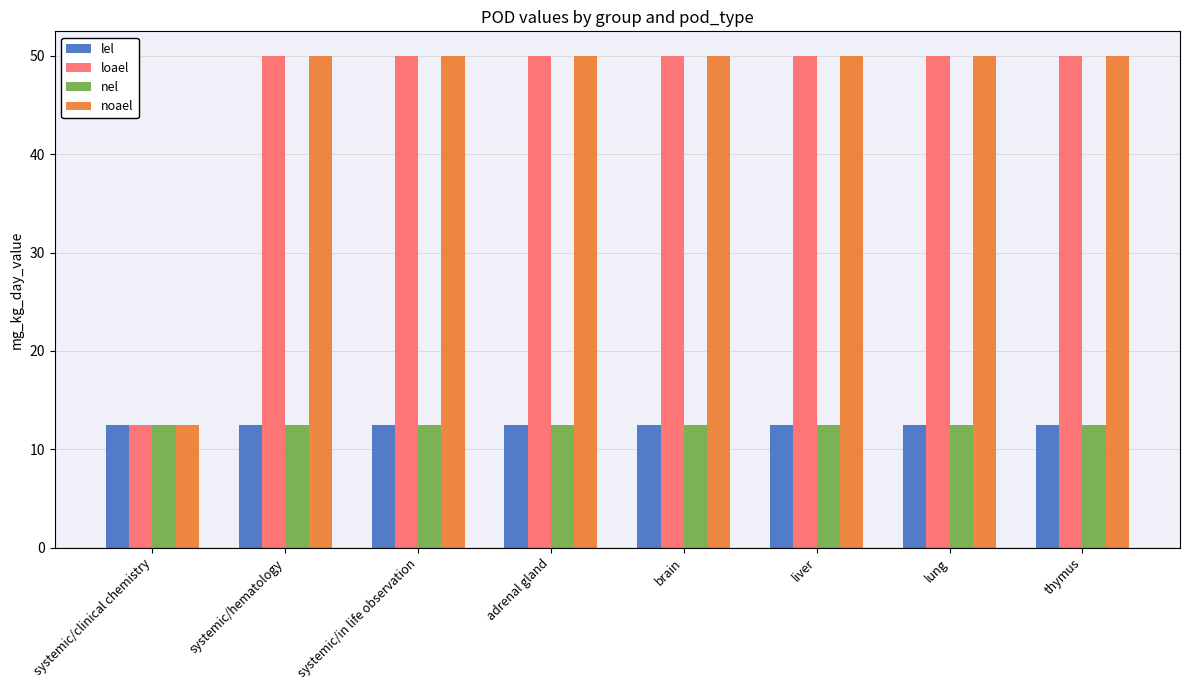

Reading left to right, transcribe all the data shown in this chart.

lel: 12.5	12.5	12.5	12.5	12.5	12.5	12.5	12.5
loael: 12.5	50.0	50.0	50.0	50.0	50.0	50.0	50.0
nel: 12.5	12.5	12.5	12.5	12.5	12.5	12.5	12.5
noael: 12.5	50.0	50.0	50.0	50.0	50.0	50.0	50.0